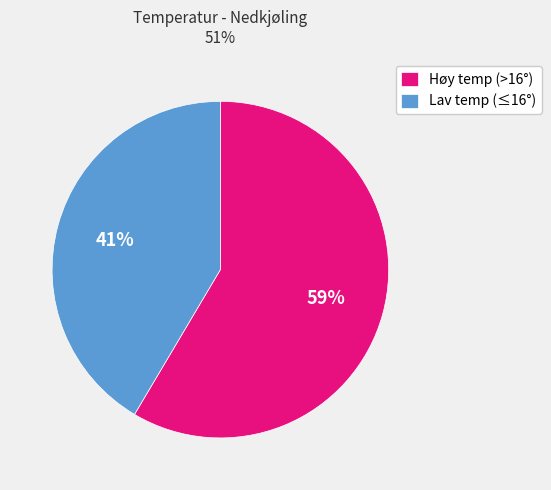

Does any single category account for the majority?

Yes